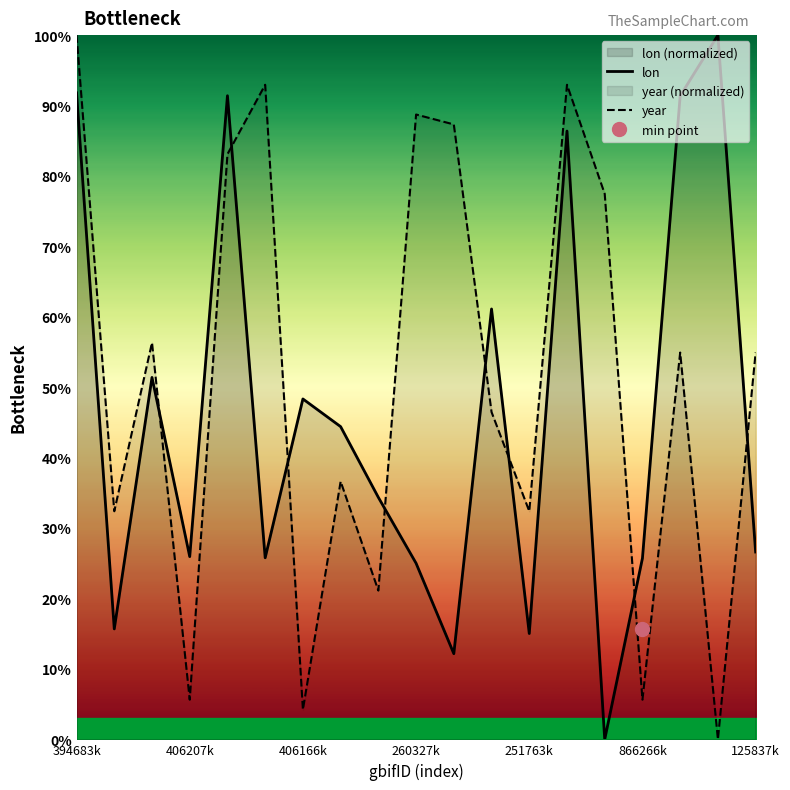

How many intersections are there between year and lon?

8